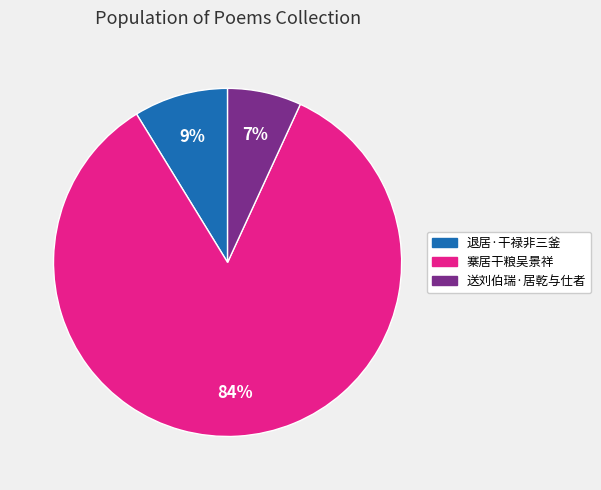

Which has a higher value, 寨居干粮吴景祥 or 退居·干禄非三釜?

寨居干粮吴景祥